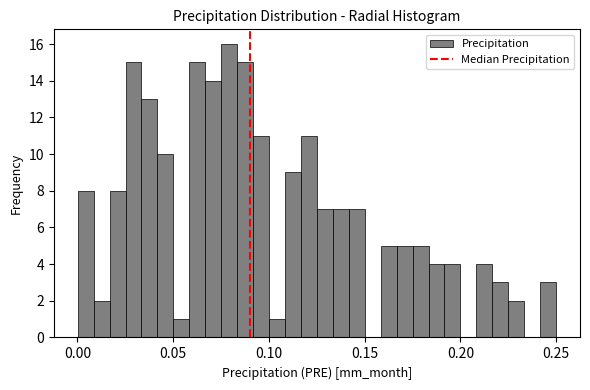

Around what value on the x-axis is the tallest bar? Give the approximate position of its centre, as read against the axis.

0.080